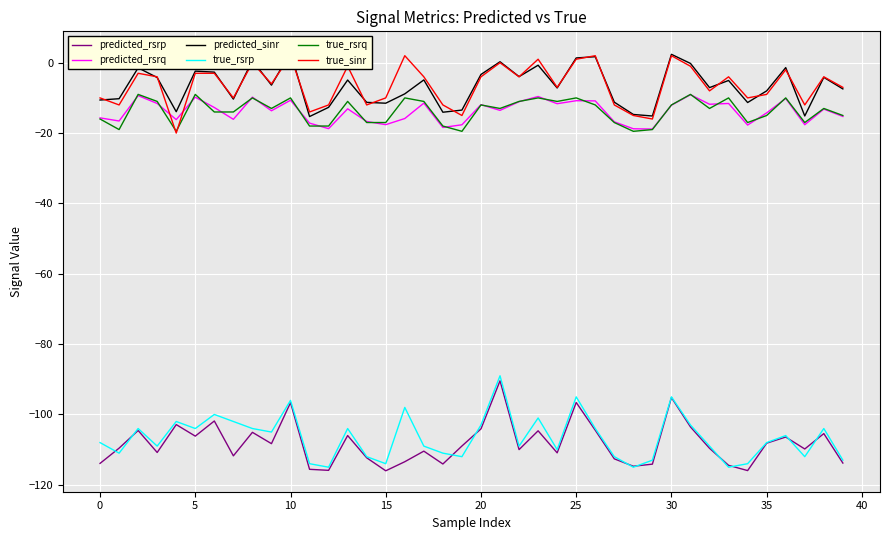

What is the approximate value of predicted_rsrp at 14?

-112.3